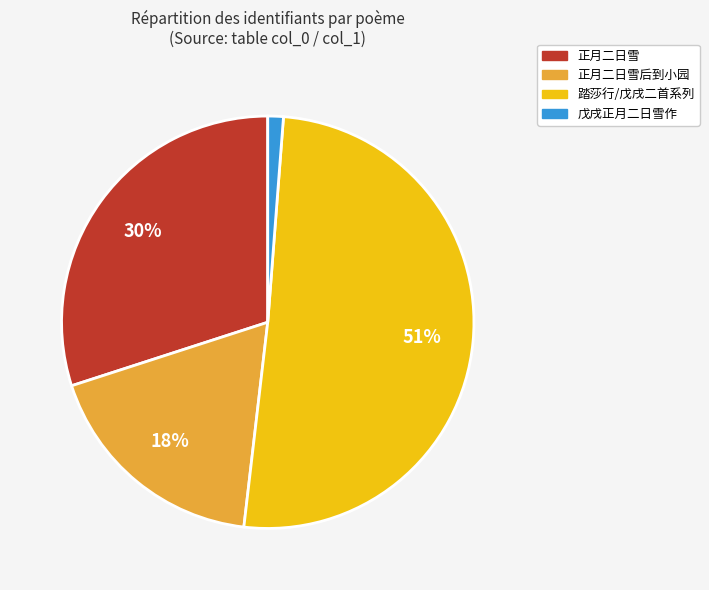

How many segments does this pie chart have?

4